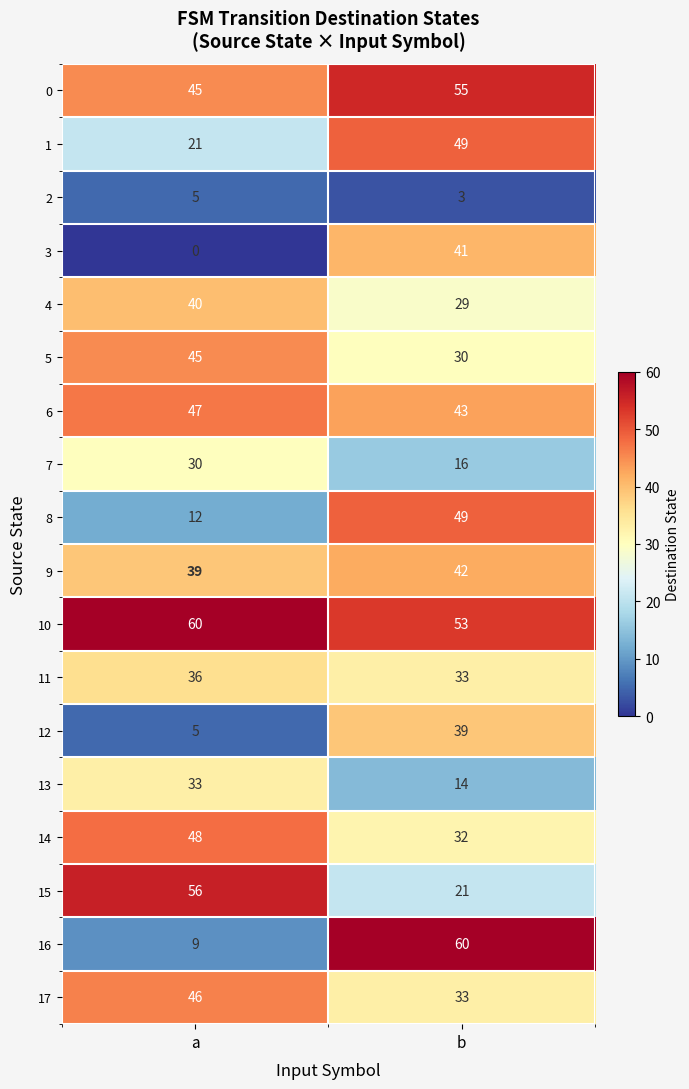

What is the lowest value of the 14 series?

32